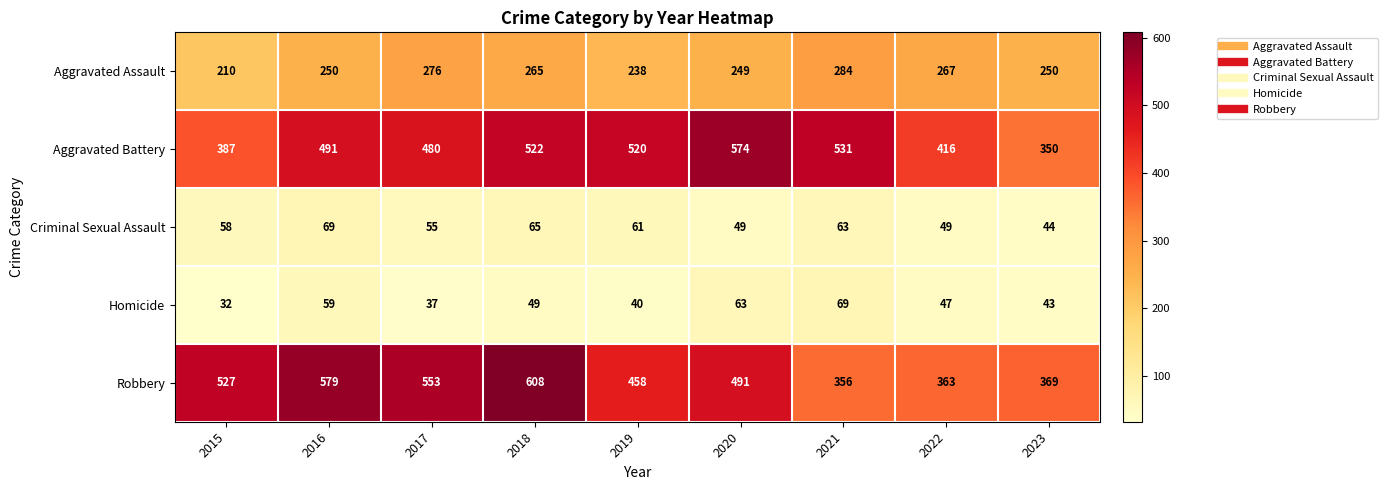

What is the difference between the maximum and minimum values in the Robbery series?

252